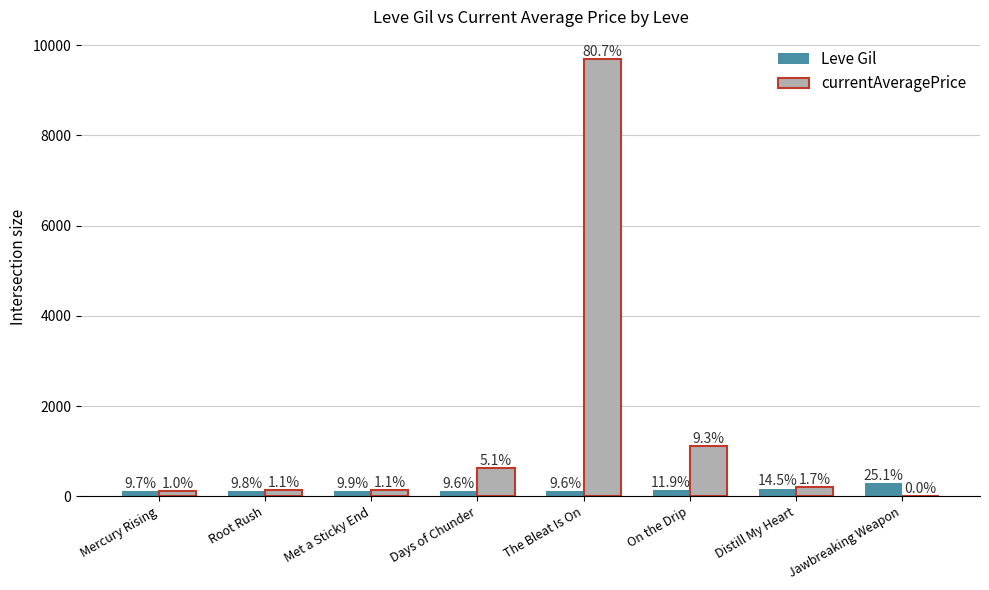

Is it true that Leve Gil equals 147.5 at Mercury Rising?

False